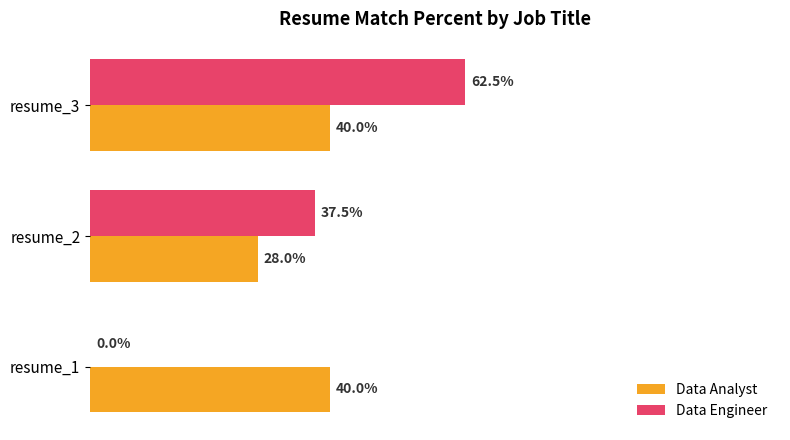

Which series has the largest total across all categories?

Data Analyst